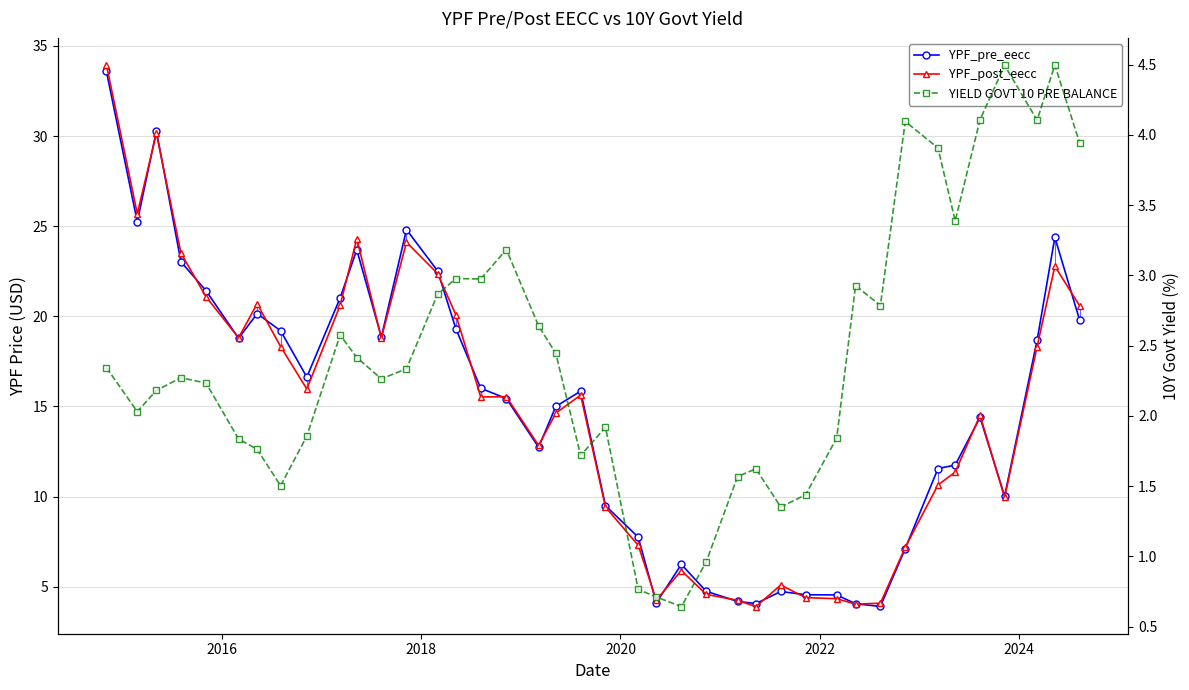

Is it true that YPF_post_eecc equals 6.8 at 31?

False